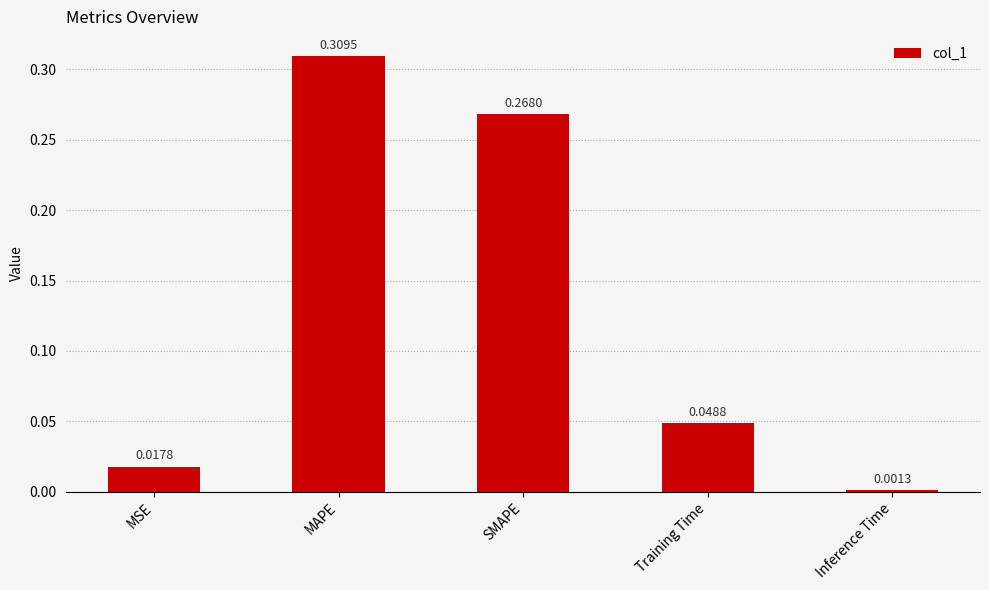

Where is the data nearest to the value 0?

Inference Time